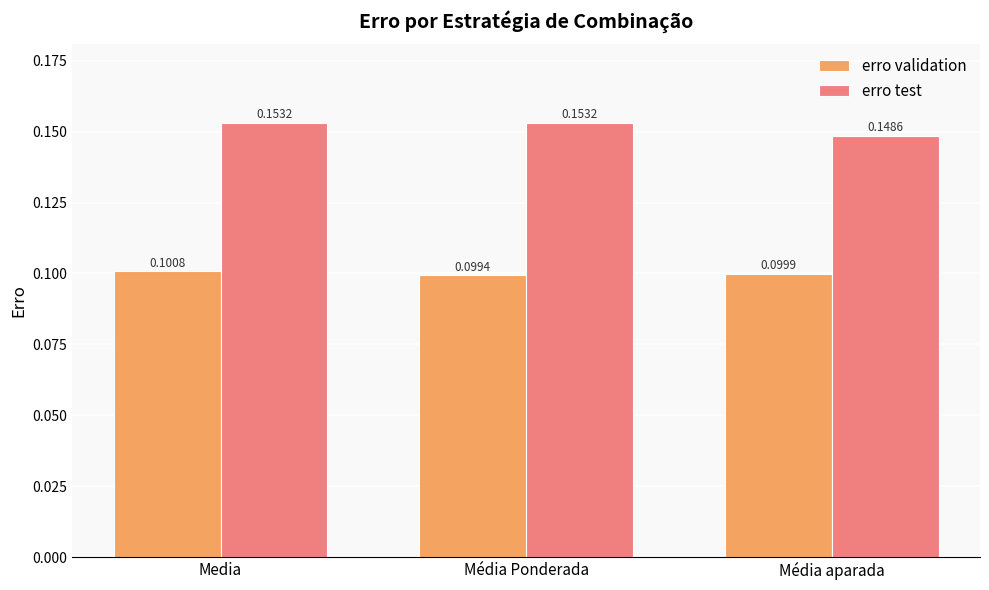

Between Media and Média aparada, which series saw the biggest shift?

erro test